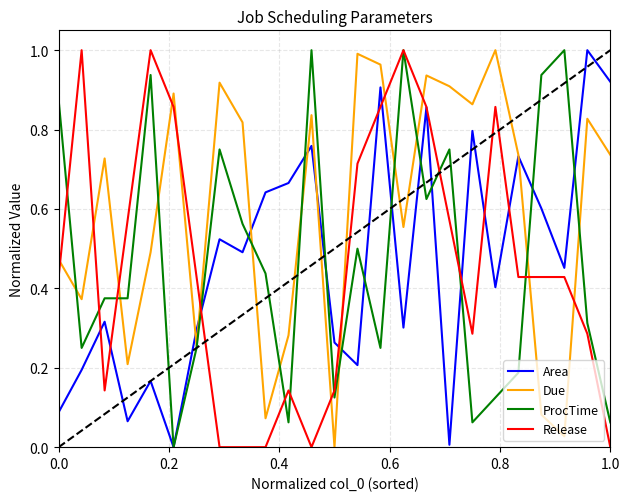

True or false: Area has more than 0 interior local peaks.

True